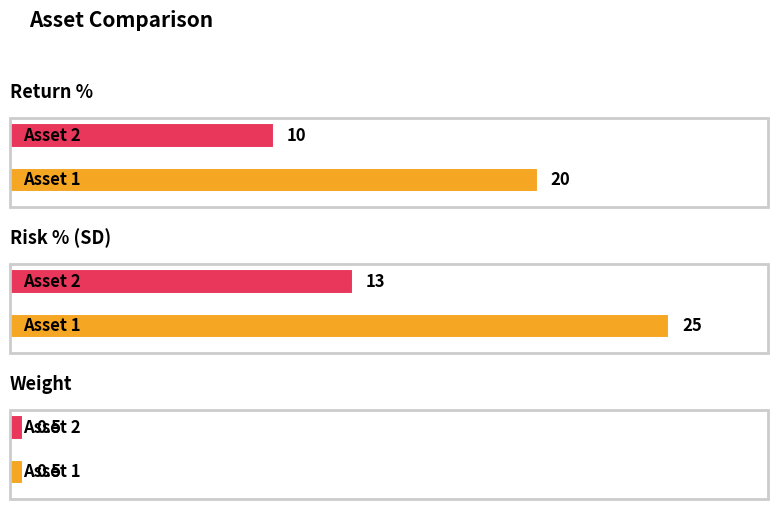

Count the Risk % (SD) values in the range 13 to 25.

2